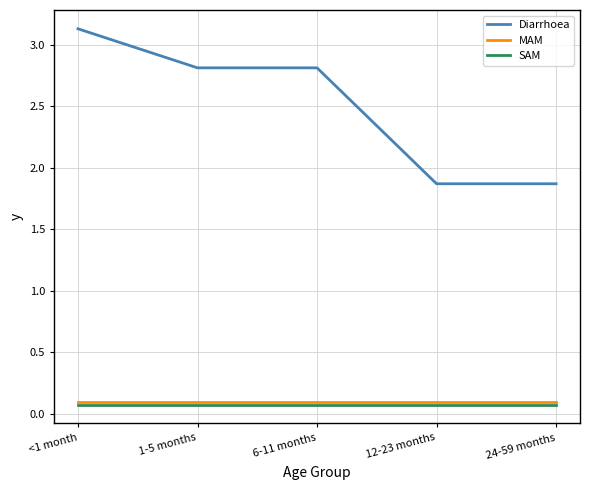

Count the number of data series in this chart.

3